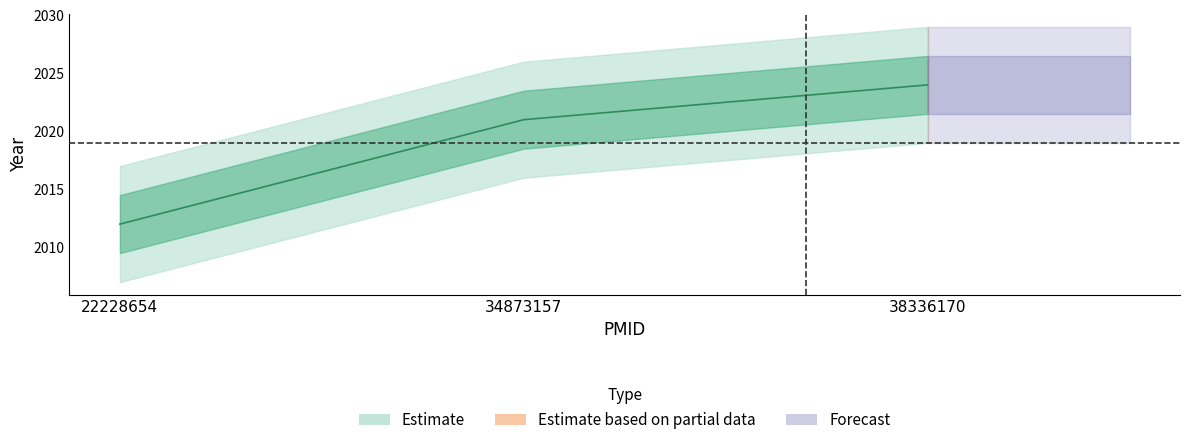

What is the sum of all values?

6057